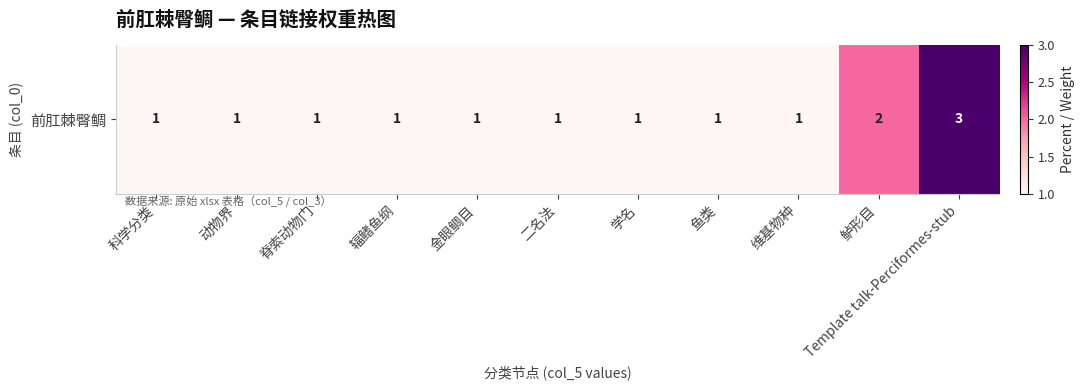

Read the value at 动物界.

1